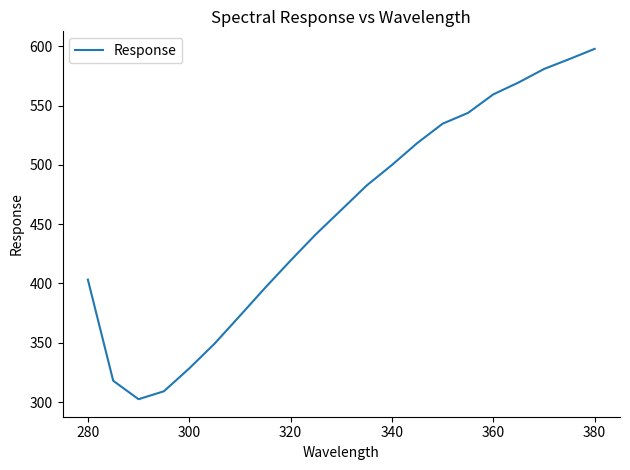

What is the difference between the maximum and minimum values?

295.3